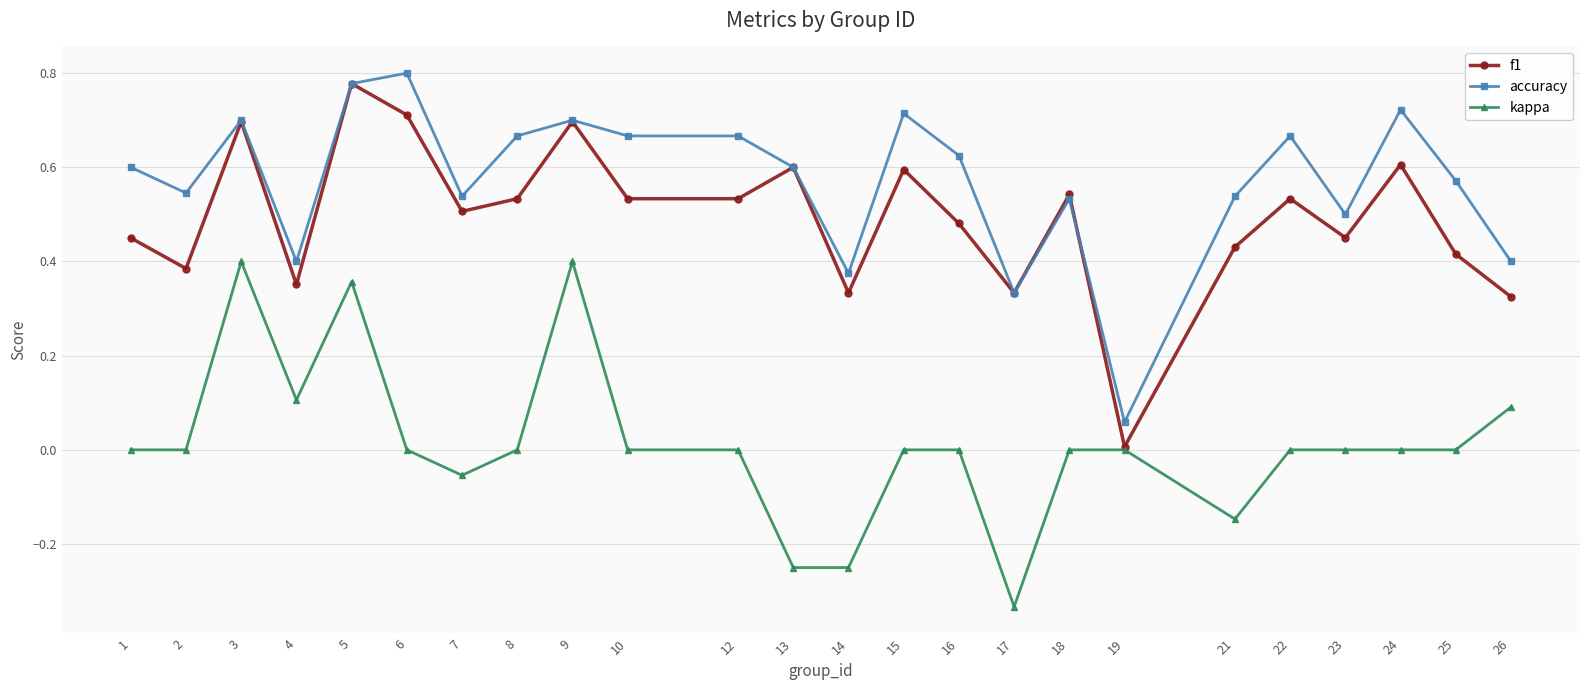

Where is the first local minimum for accuracy?

2